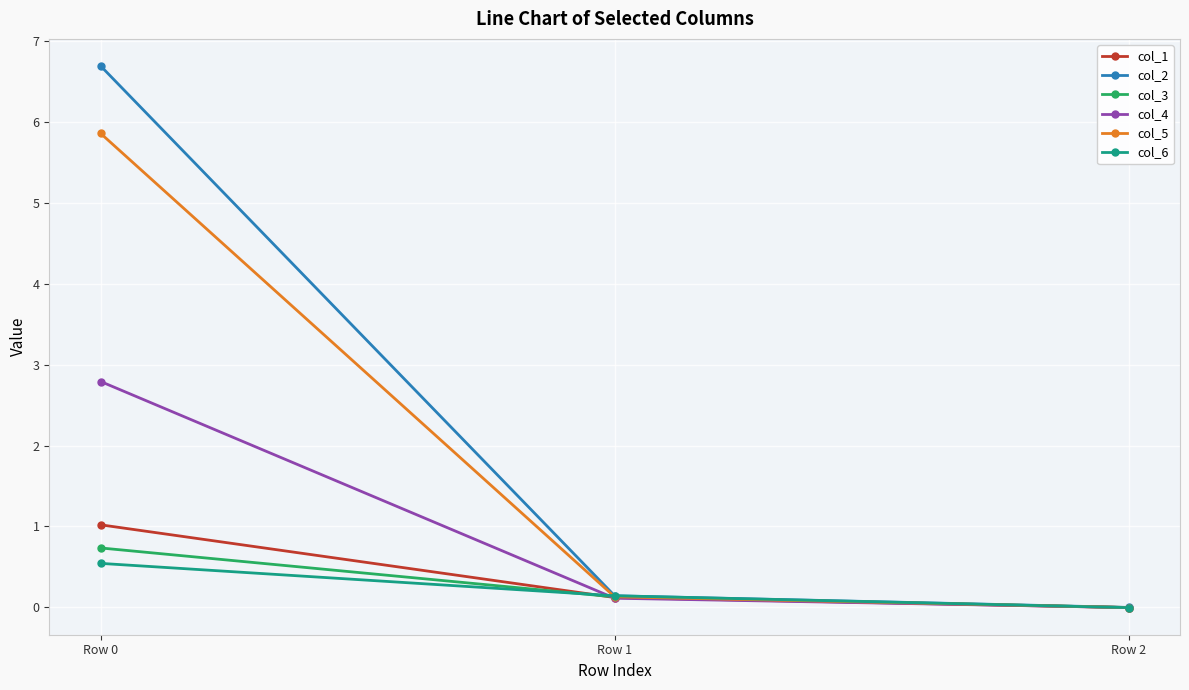

The col_3 series shows -0.0 at Row 2. True or false?

True